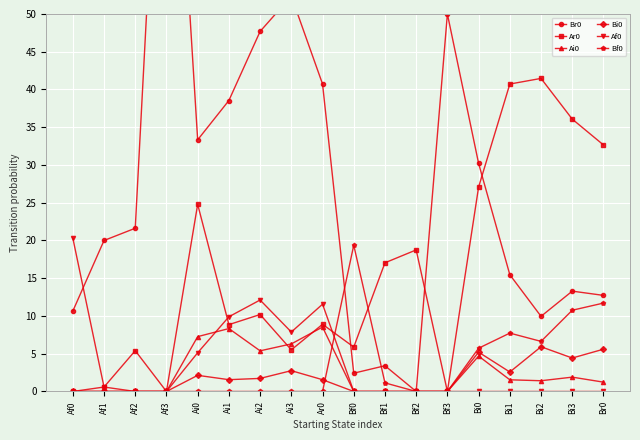

What value does the Br0 series have at Bi3?

13.3